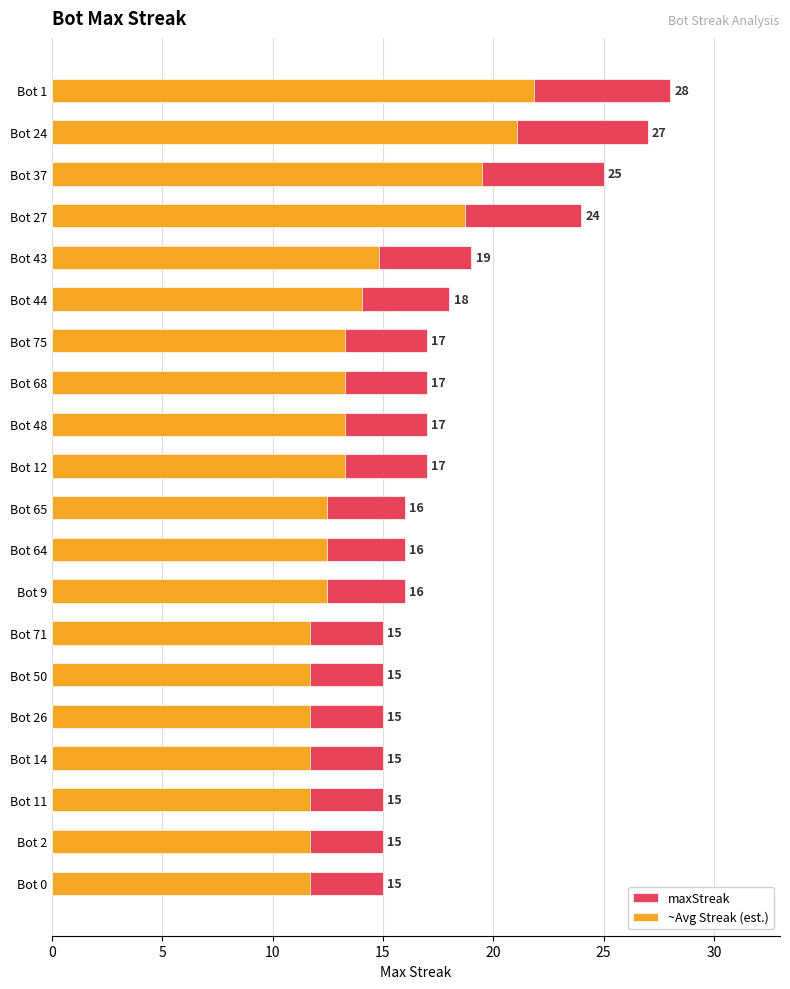

What are all the series names shown in the legend?

maxStreak, ~Avg Streak (est.)